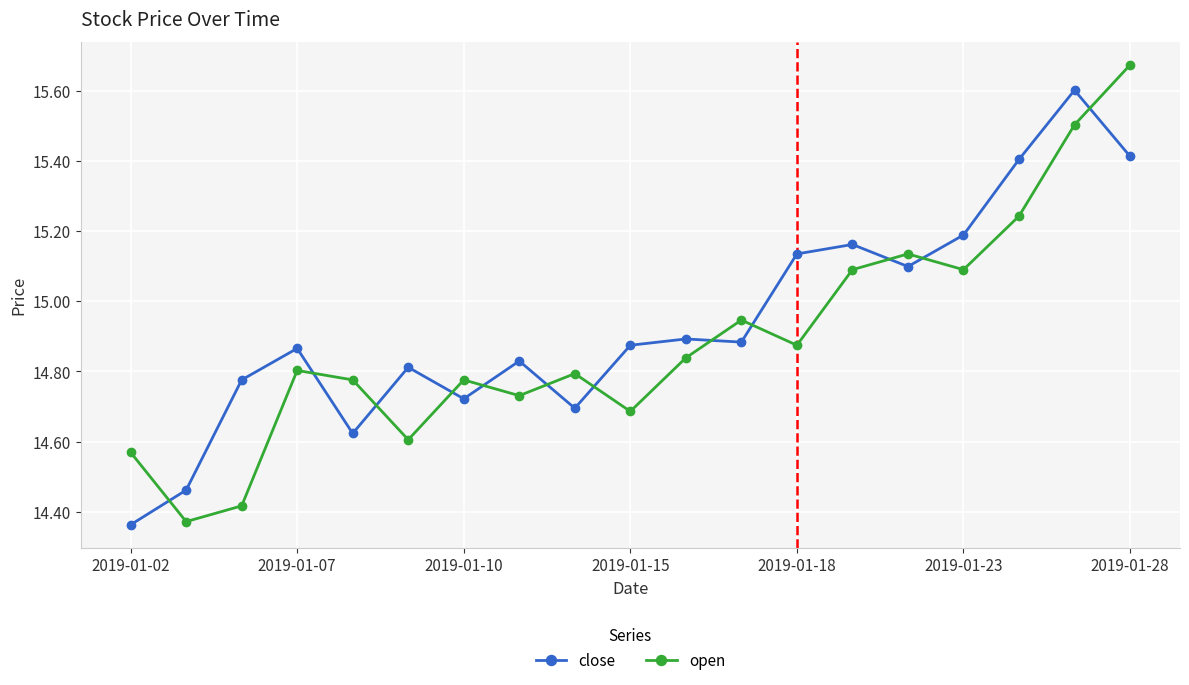

List the series in order of their peak value, highest first.

open, close